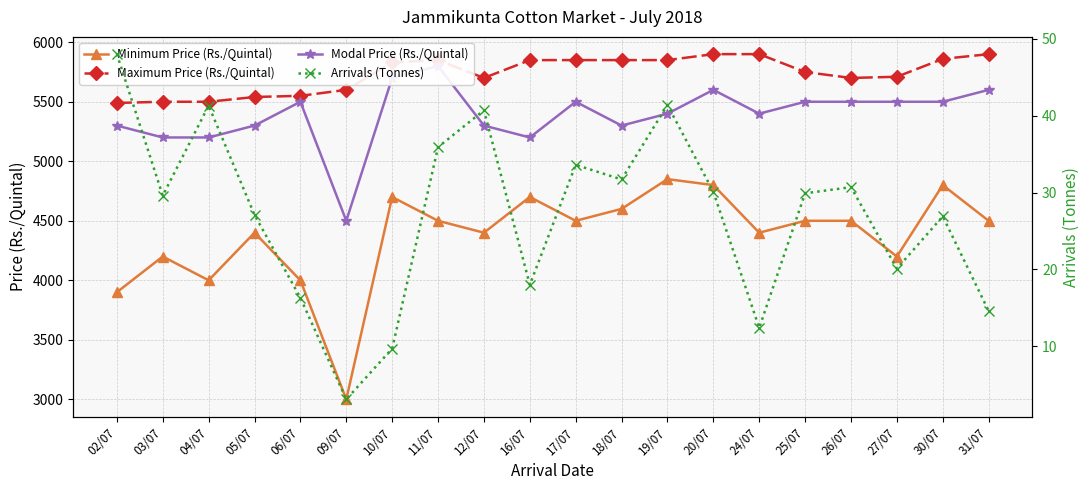

How many data points does each series have?

20